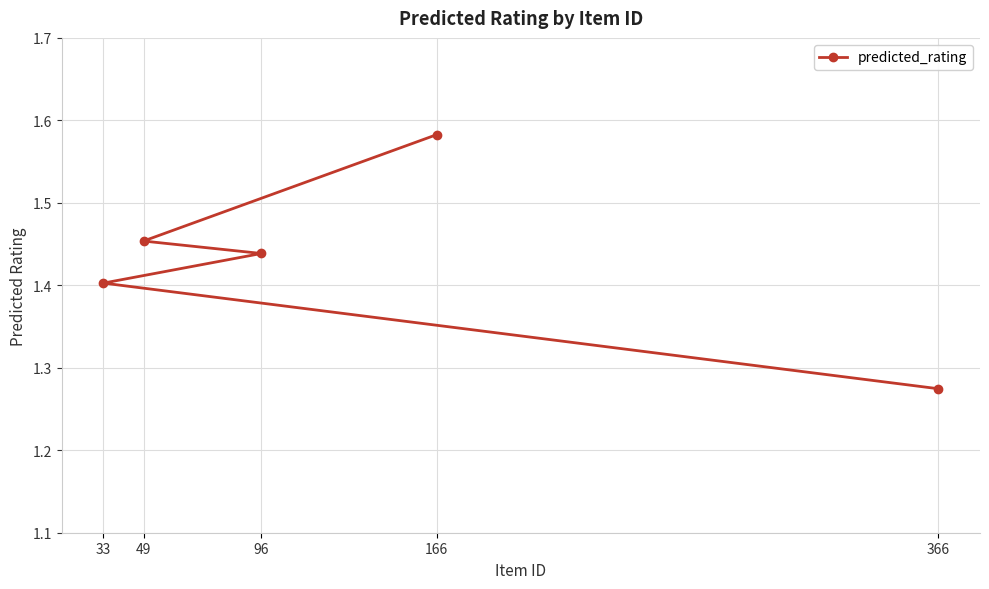

How many values are between 1 and 2?

5